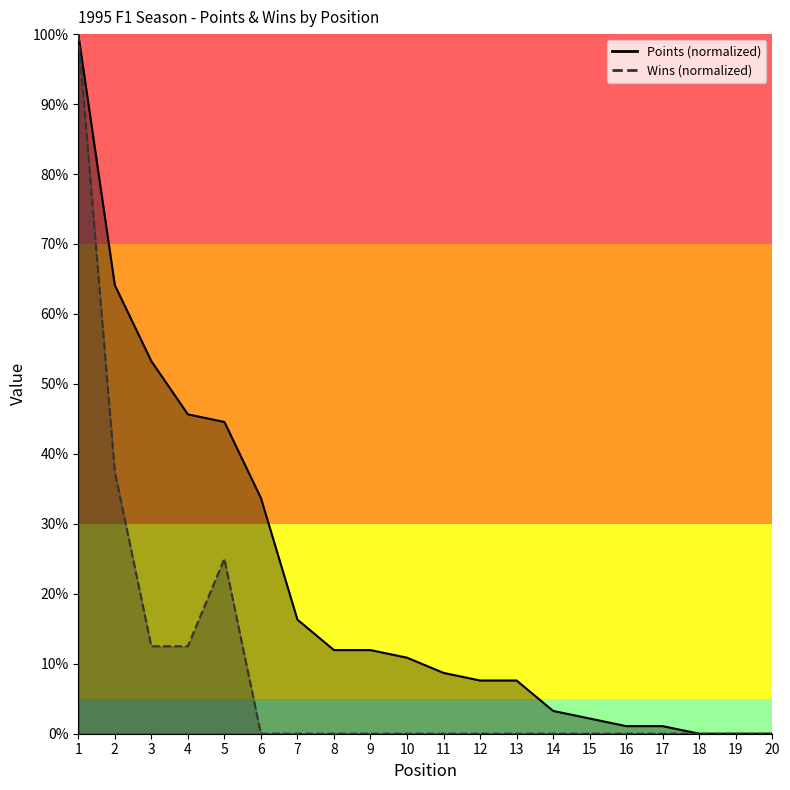

At which label does Points first exceed 10?

1